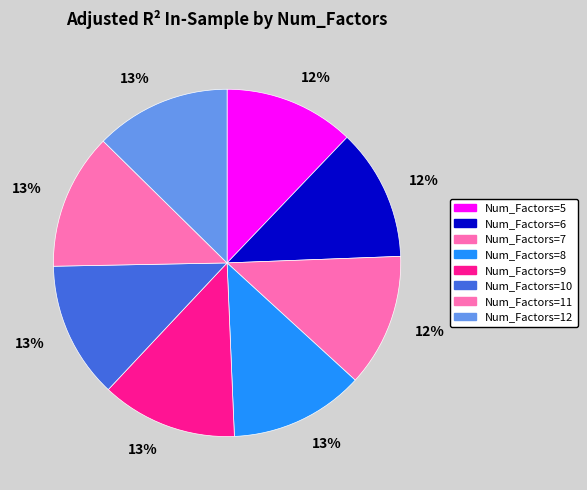

To the nearest percent, what is the average slice percentage?

12%